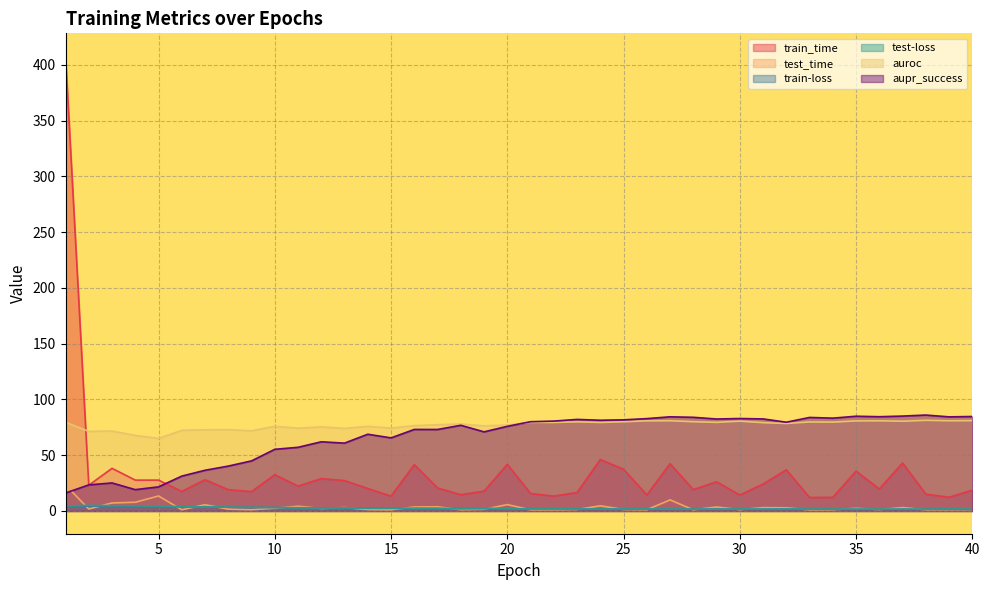

Reading right to left, extract all data points from this chart.

train_time: 40=18.7	39=12.3	38=15.1	37=43.0	36=19.7	35=35.7	34=12.2	33=12.1	32=36.9	31=24.2	30=14.3	29=26.2	28=19.1	27=42.4	26=14.4	25=37.4	24=46.1	23=16.5	22=13.3	21=15.7	20=41.8	19=17.7	18=14.6	17=20.6	16=41.5	15=13.3	14=20.2	13=27.3	12=29.0	11=22.3	10=32.6	9=17.4	8=19.1	7=28.0	6=17.5	5=27.7	4=27.7	3=38.2	2=23.1	1=407.8
test_time: 40=1.2	39=1.1	38=1.1	37=3.0	36=1.2	35=2.4	34=1.1	33=1.0	32=2.8	31=3.0	30=1.2	29=3.5	28=1.1	27=9.9	26=1.1	25=1.3	24=4.6	23=1.3	22=1.1	21=1.1	20=5.7	19=1.5	18=1.1	17=3.7	16=3.6	15=1.0	14=1.3	13=3.1	12=2.2	11=4.3	10=2.5	9=1.1	8=1.6	7=5.6	6=1.1	5=13.4	4=7.8	3=7.2	2=1.8	1=23.2
train-loss: 40=1.4	39=1.5	38=1.5	37=1.5	36=1.5	35=1.5	34=1.5	33=1.5	32=1.6	31=1.6	30=1.6	29=1.6	28=1.6	27=1.7	26=1.7	25=1.7	24=1.8	23=1.8	22=1.9	21=1.9	20=2.0	19=2.1	18=2.1	17=2.2	16=2.3	15=2.4	14=2.5	13=2.6	12=2.8	11=2.9	10=3.1	9=3.3	8=3.4	7=3.6	6=3.7	5=3.8	4=4.0	3=4.1	2=4.3	1=4.5
test-loss: 40=1.7	39=1.7	38=1.6	37=1.6	36=1.7	35=1.7	34=1.7	33=1.7	32=2.0	31=1.8	30=1.8	29=1.8	28=1.7	27=1.7	26=1.8	25=1.8	24=1.8	23=1.8	22=1.9	21=1.9	20=2.0	19=2.5	18=2.0	17=2.2	16=2.2	15=2.4	14=2.3	13=2.7	12=2.6	11=2.8	10=3.1	9=3.2	8=3.4	7=3.7	6=4.0	5=4.2	4=4.7	3=4.8	2=5.0	1=4.6
auroc: 40=81.0	39=80.9	38=81.3	37=80.5	36=80.8	35=80.7	34=79.6	33=79.8	32=78.4	31=79.2	30=80.5	29=79.4	28=80.0	27=80.9	26=80.8	25=80.0	24=79.3	23=79.9	22=79.3	21=79.4	20=77.0	19=76.3	18=78.0	17=77.3	16=76.5	15=74.3	14=75.9	13=74.1	12=75.4	11=74.2	10=76.0	9=71.8	8=72.9	7=72.8	6=72.3	5=65.0	4=67.7	3=71.7	2=71.3	1=79.6
aupr_success: 40=84.7	39=84.4	38=86.0	37=85.1	36=84.5	35=84.9	34=83.2	33=83.8	32=79.6	31=82.5	30=82.9	29=82.4	28=84.0	27=84.4	26=82.8	25=81.7	24=81.3	23=82.1	22=80.6	21=80.0	20=75.9	19=70.9	18=76.8	17=73.1	16=73.1	15=65.5	14=68.8	13=60.8	12=62.0	11=57.1	10=55.3	9=44.9	8=40.2	7=36.5	6=31.3	5=21.6	4=19.1	3=25.1	2=23.4	1=16.1